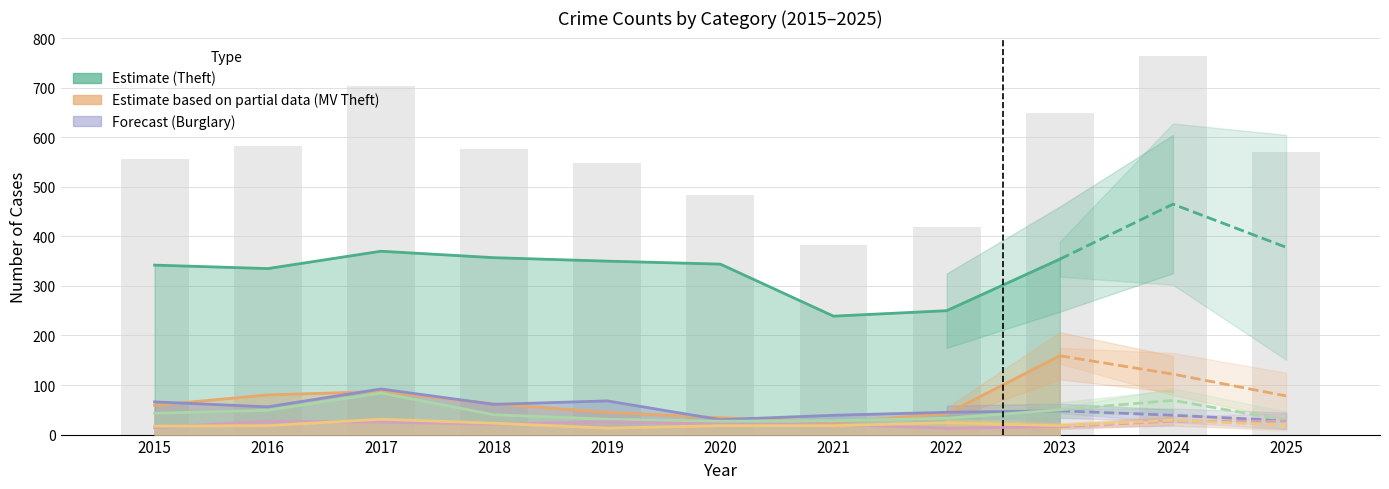

What is the value of the Aggravated Battery bar at the 3rd from the left?

31